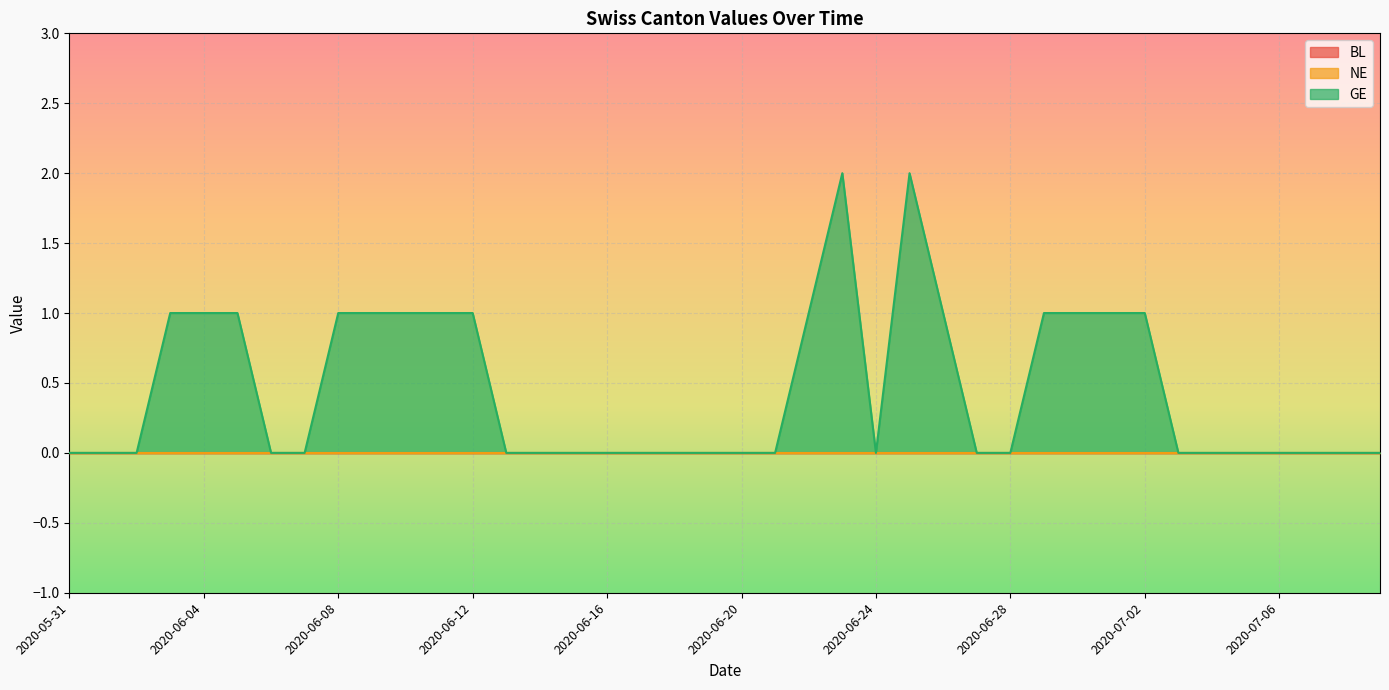

Count the GE values in the range 0 to 1.

38